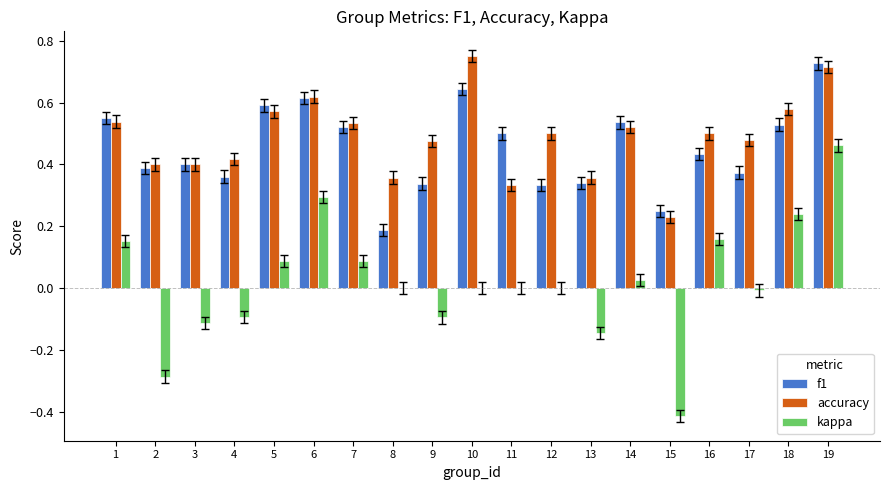

What are all the series names shown in the legend?

f1, accuracy, kappa